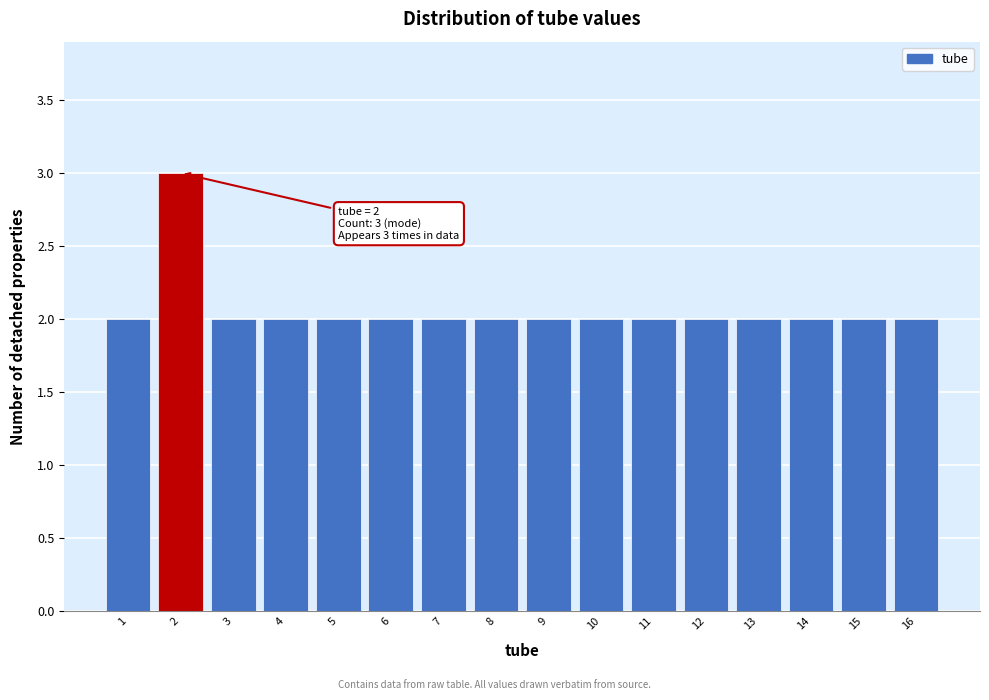

Which range on the x-axis has the tallest bar?

1.5 to 2.5